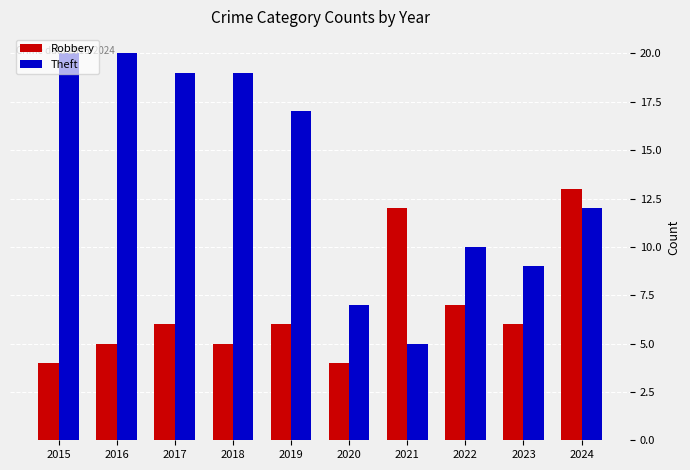

What is the value of the Theft bar at the 8th from the left?

10